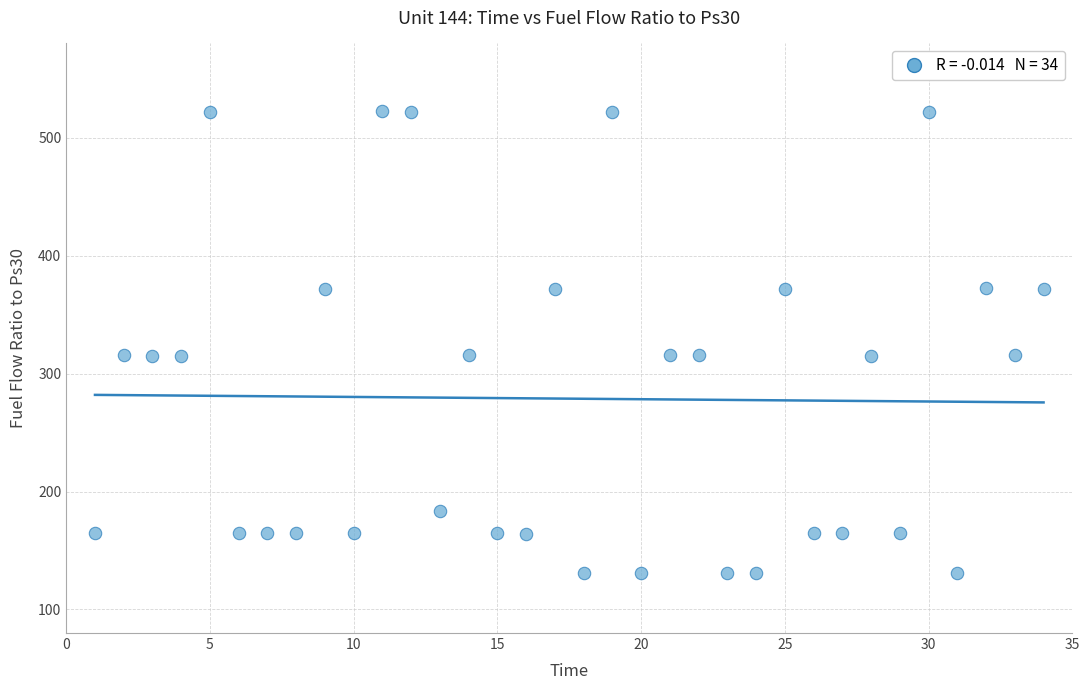

What is the range of X values (max minus min)?

33.0